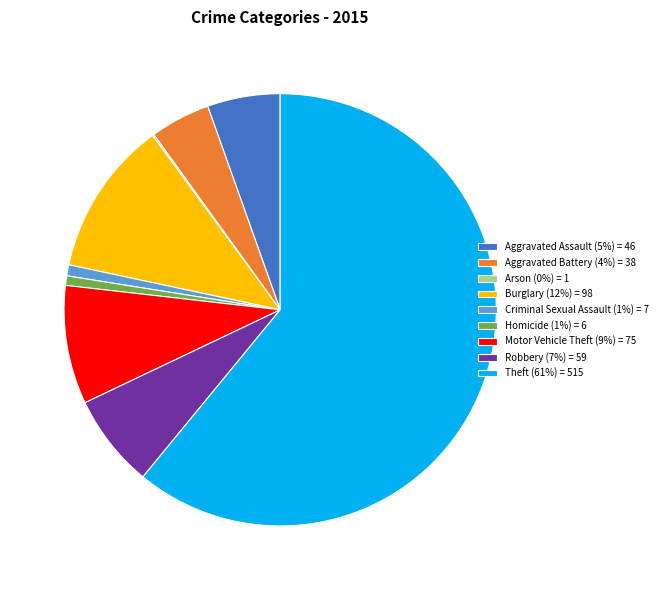

Does Aggravated Battery account for over 50% of the chart?

No